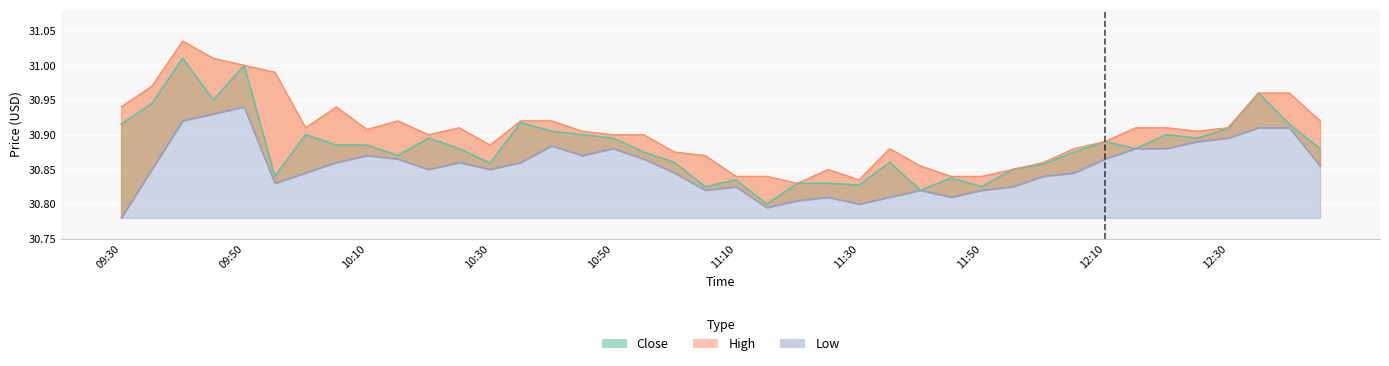

Rank the series by their maximum value, from highest to lowest.

High, Close, Low